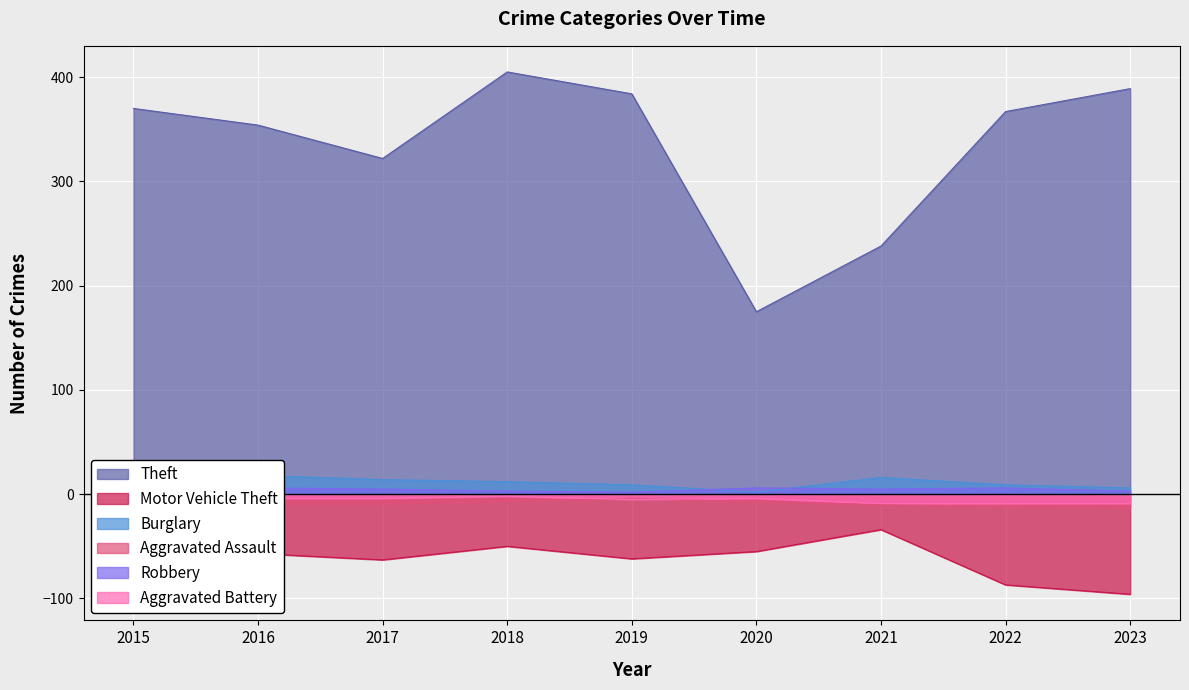

True or false: Burglary and Aggravated Assault cross at least once.

False